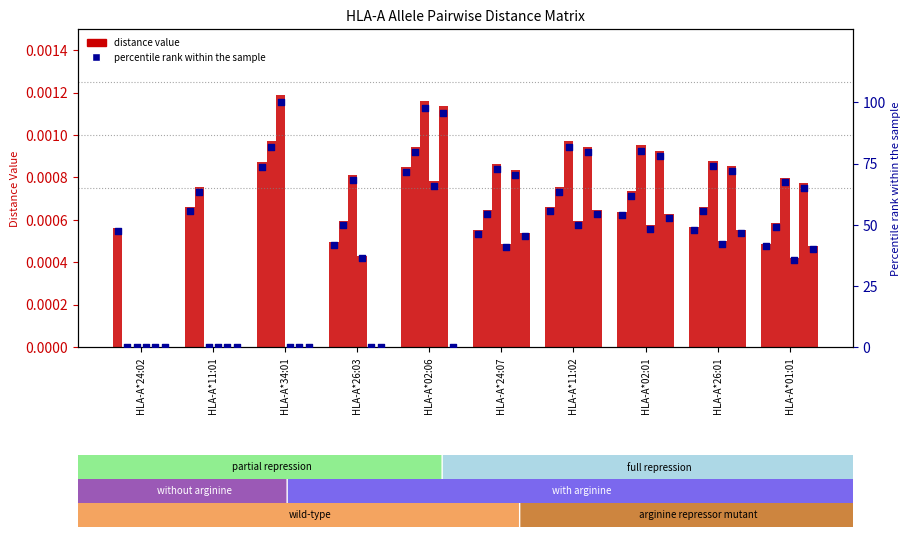

Is the value of HLA-A*11:01 at HLA-A*11:02 greater than the value of HLA-A*34:01 at HLA-A*34:01?

No